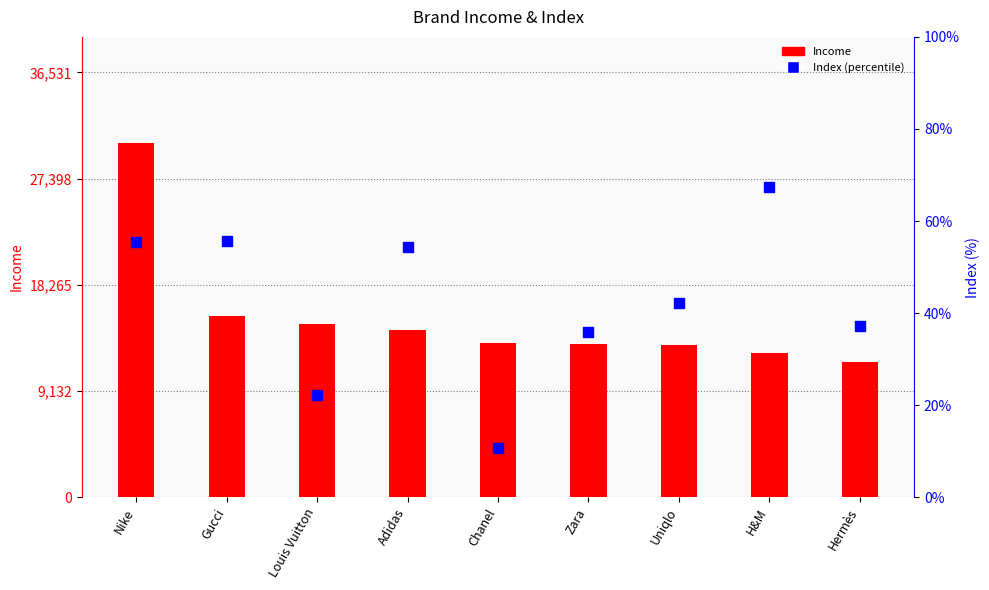

At how many categories does at least one series exceed 2142?

9